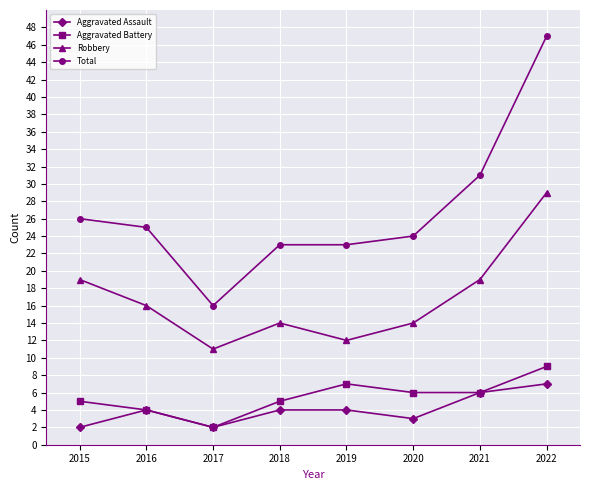

True or false: Aggravated Assault and Robbery cross at least once.

False